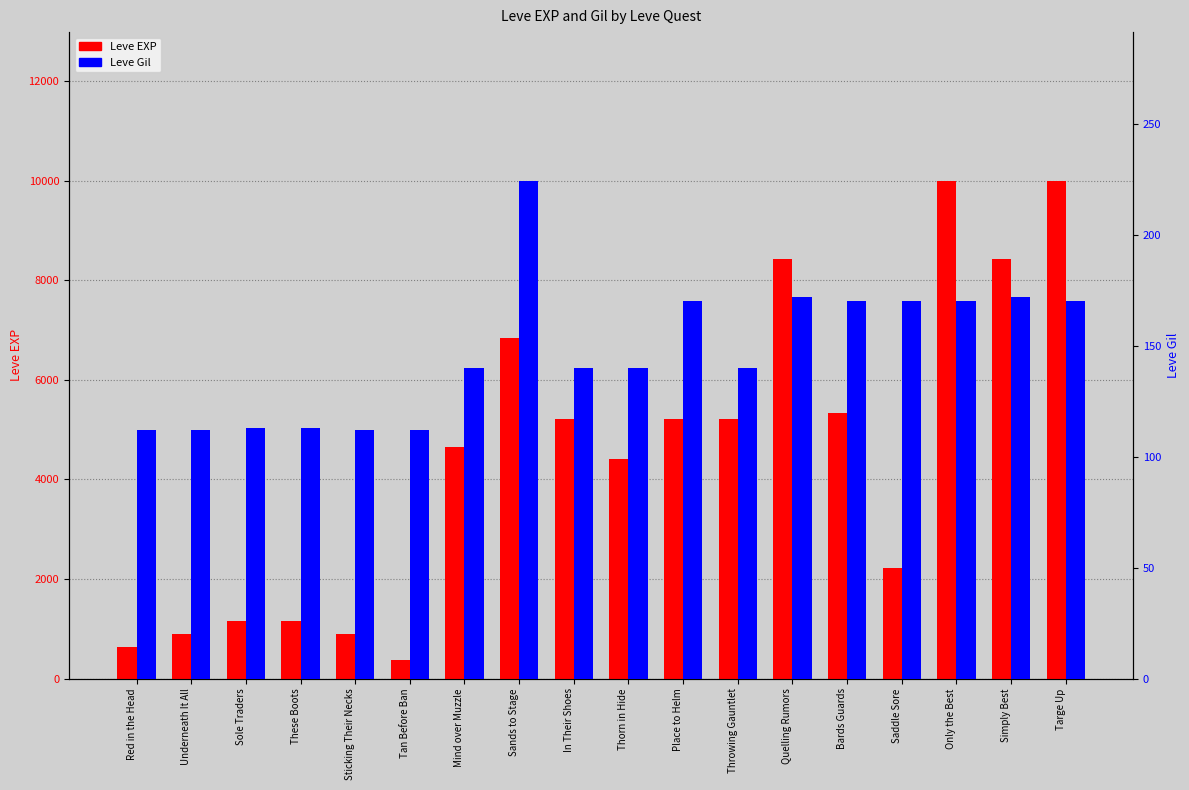

How many values in the Leve EXP series are below 5220?

9